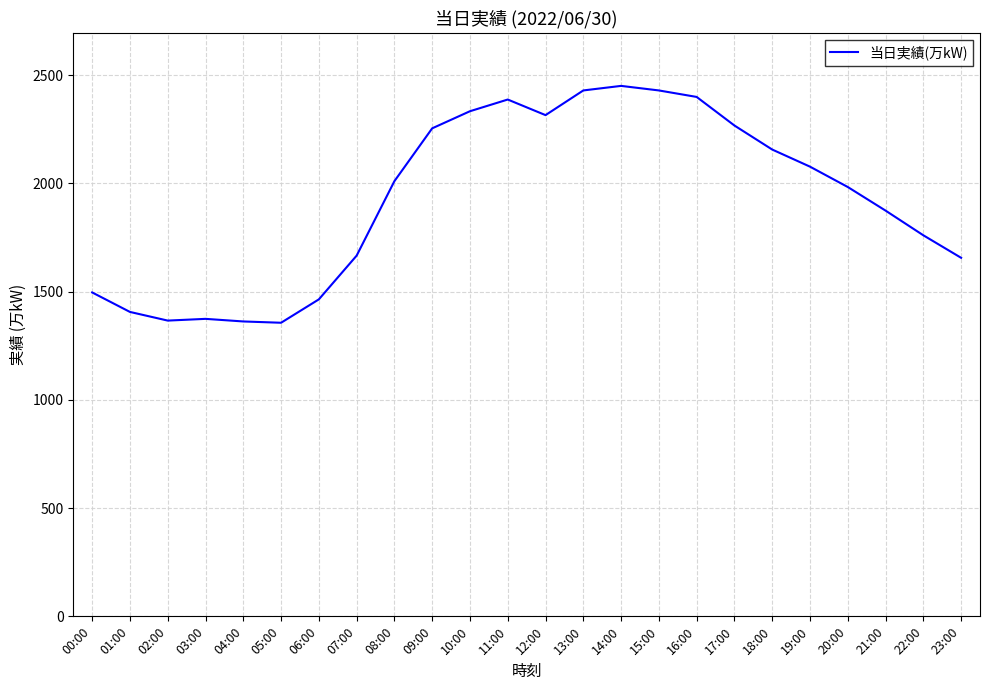

How many lines are shown in the chart?

1